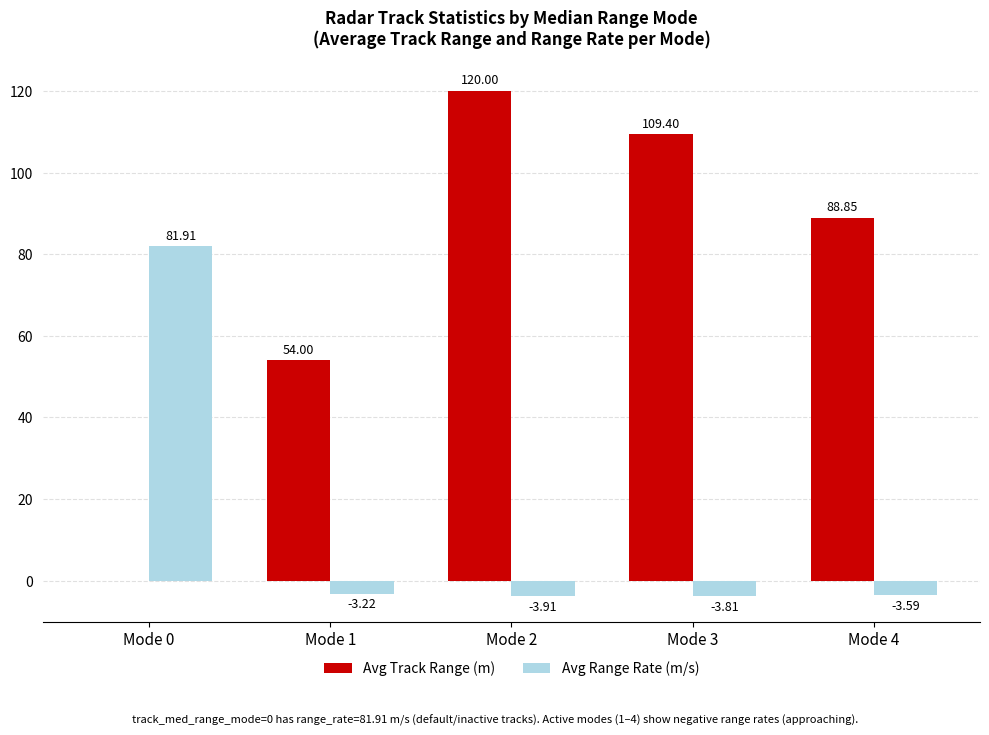

Is the value of Avg Track Range (m) at Mode 1 greater than the value of Avg Range Rate (m/s) at Mode 2?

Yes